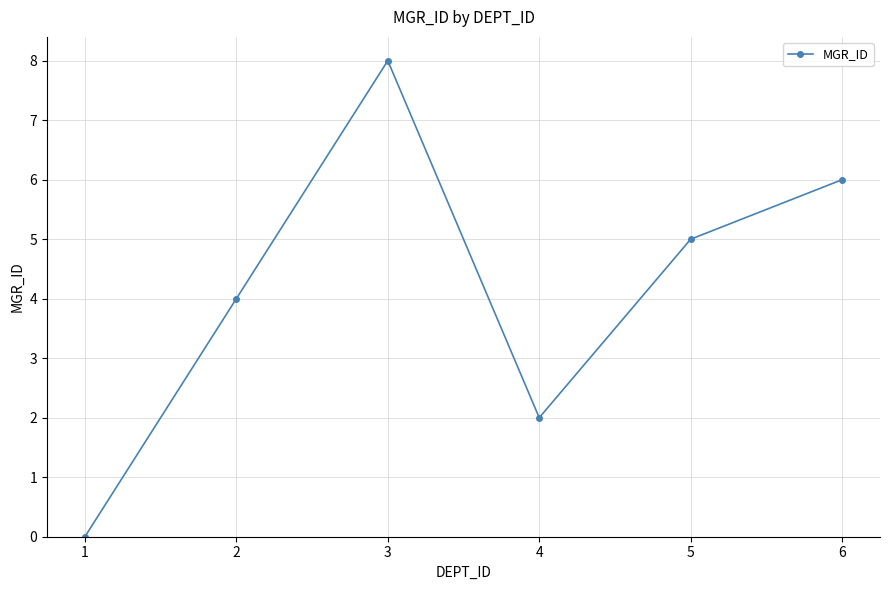

Reading left to right, list all the values displayed in this chart.

1=0	2=4	3=8	4=2	5=5	6=6